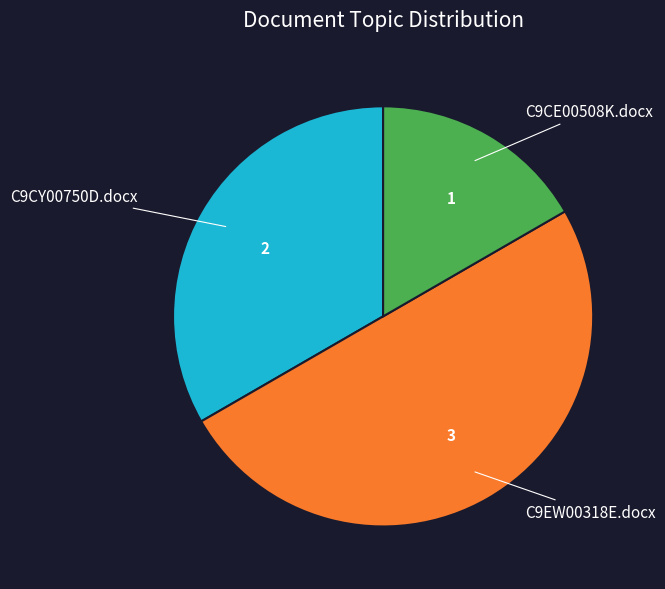

To the nearest percent, what is the difference between the largest and smallest slice percentages?

33%